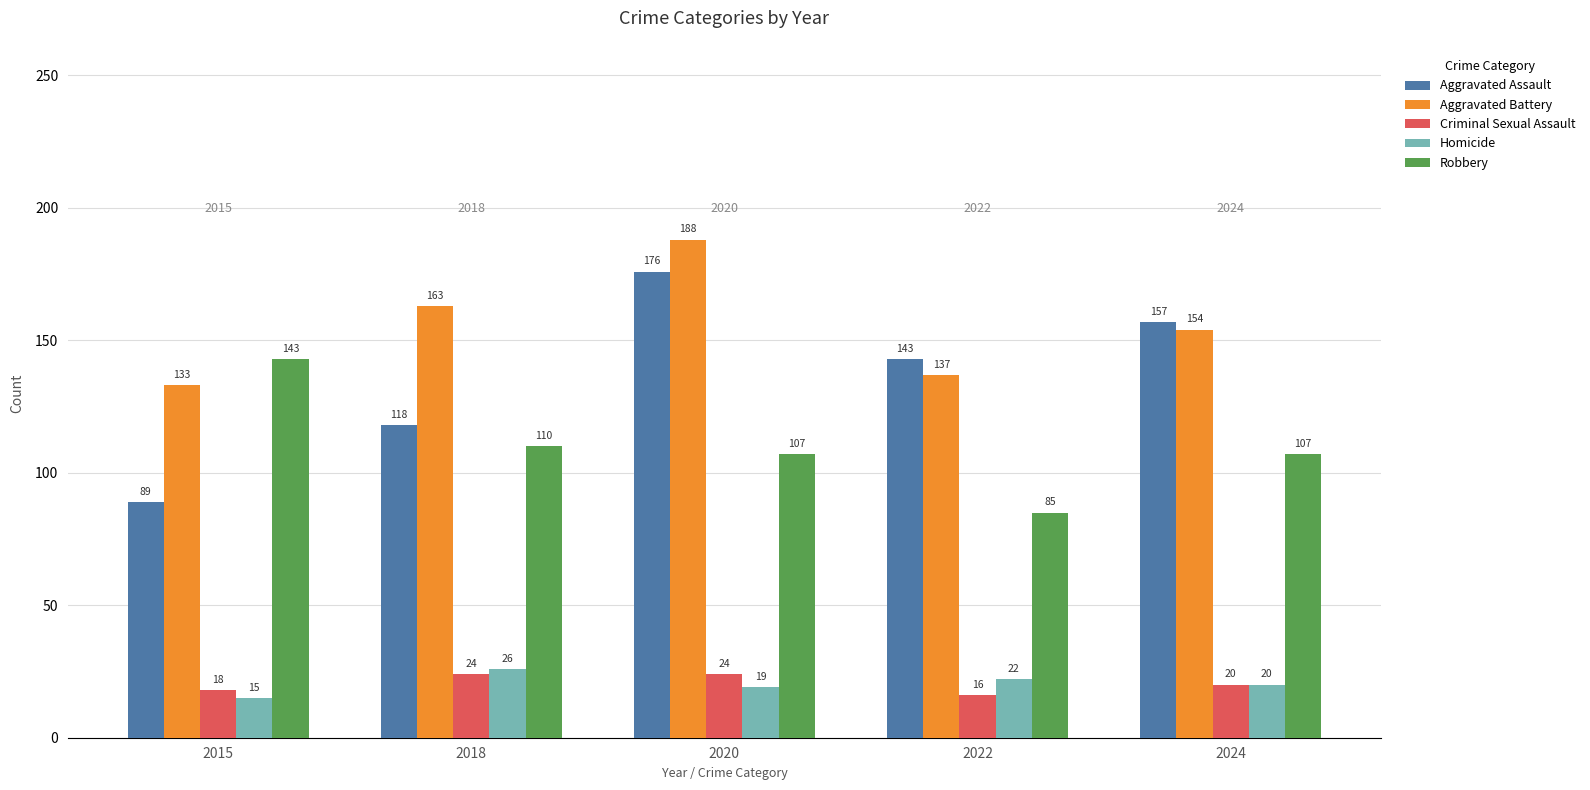

What is the lowest value of the Aggravated Battery series?

133